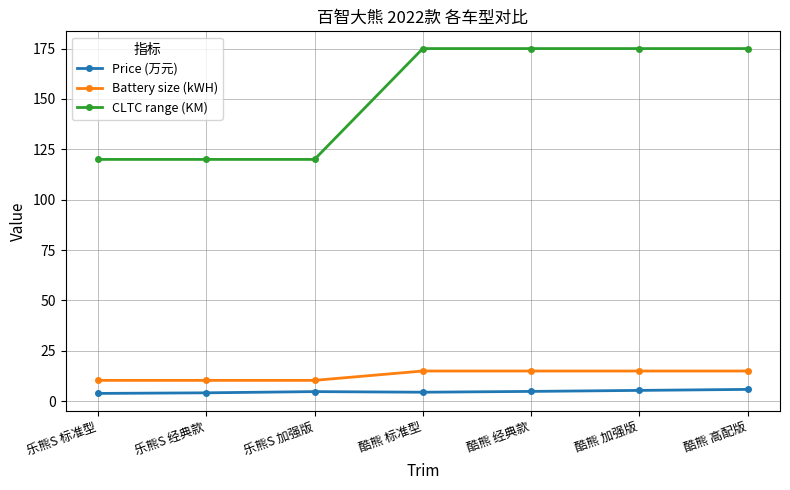

What are all the series names shown in the legend?

Price (万元), Battery size (kWH), CLTC range (KM)